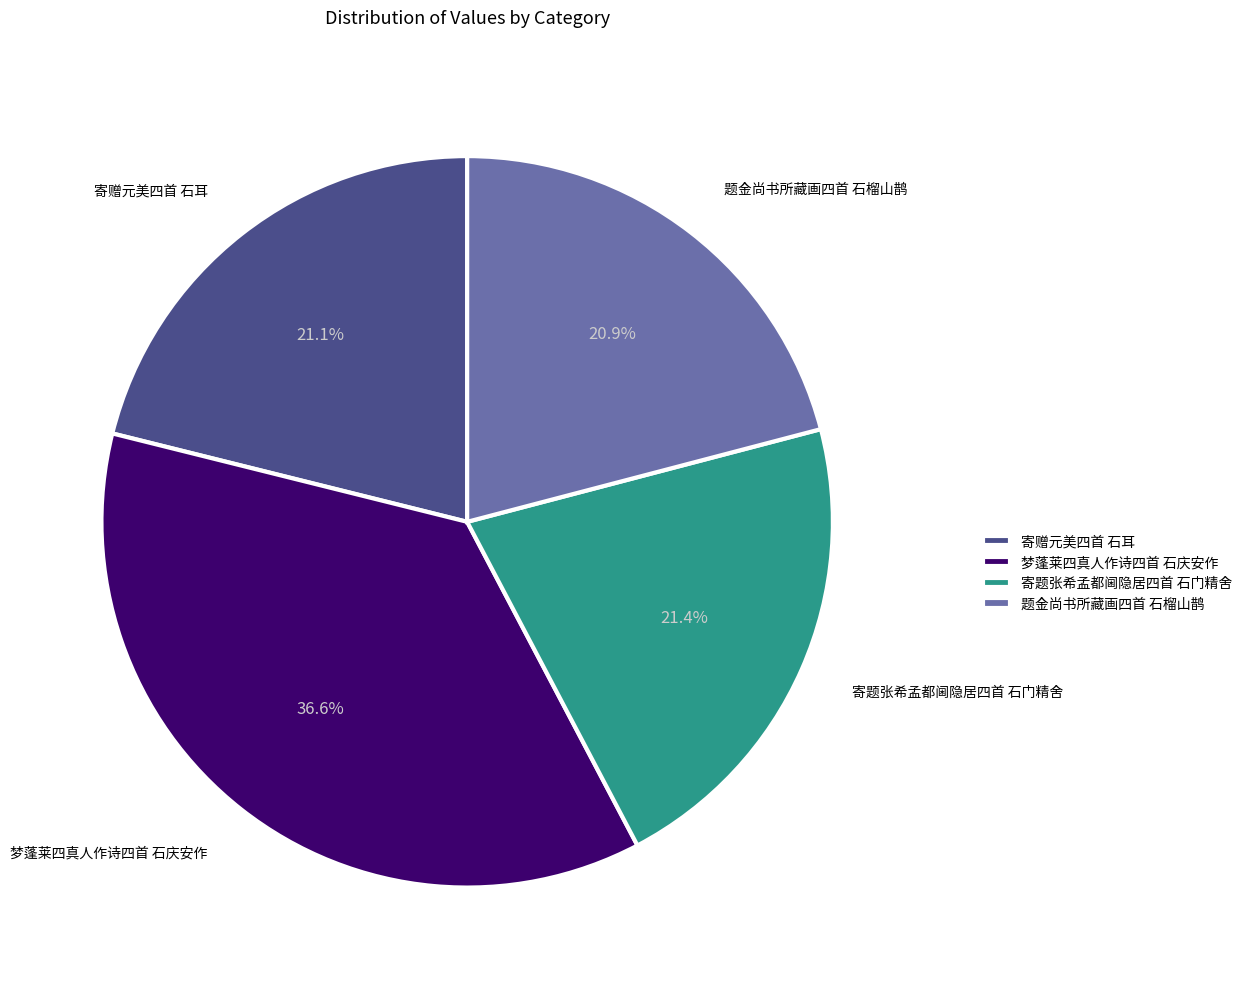

Combined, what portion of the pie is 梦蓬莱四真人作诗四首 石庆安作 and 题金尚书所藏画四首 石榴山鹊?

57.5%